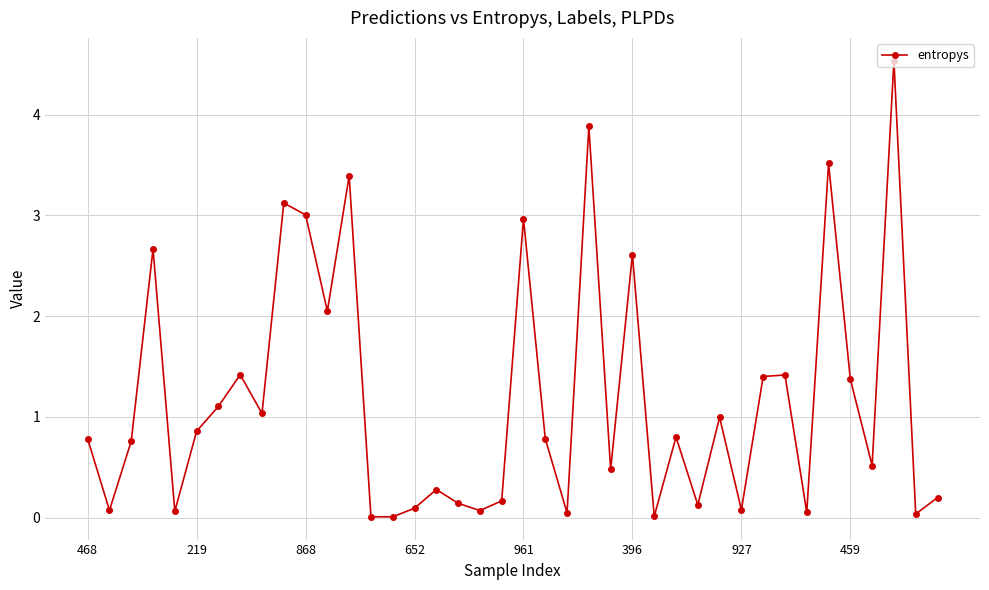

What is the value of the 29th point from the left?

0.1